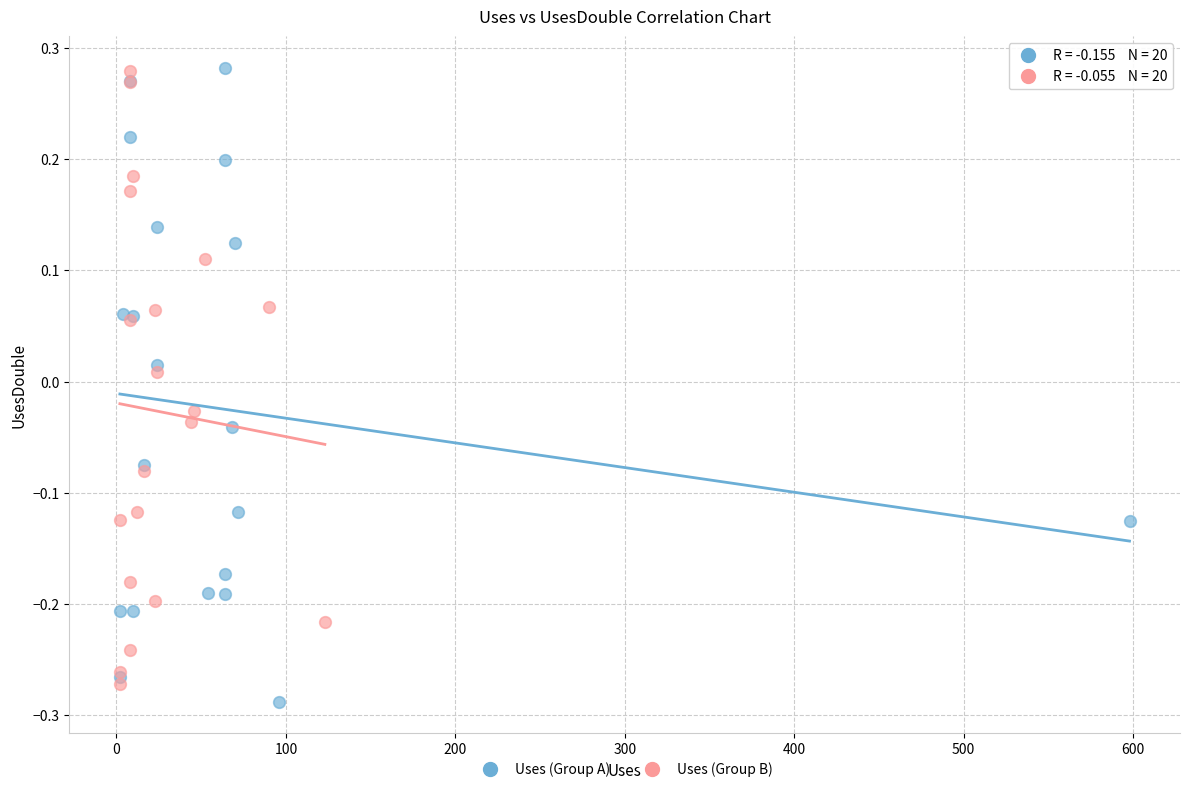

What are all the series names shown in the legend?

Uses (Group A), Uses (Group B)